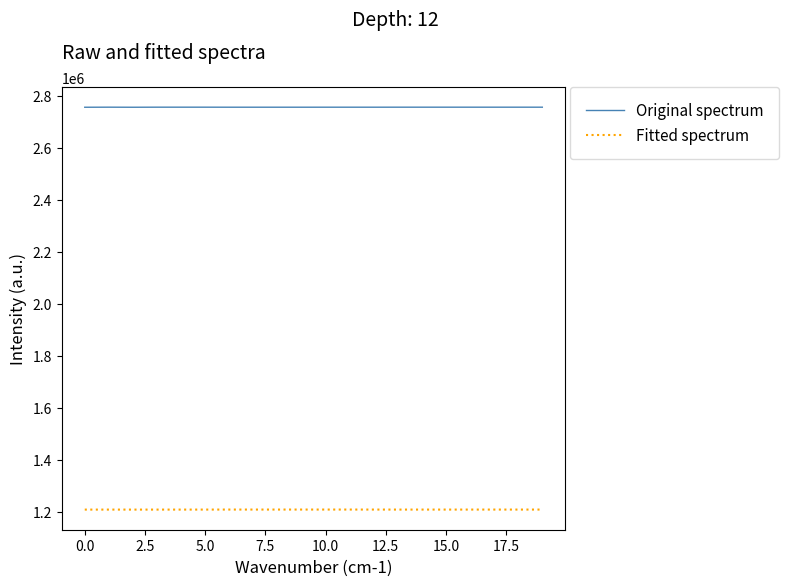

True or false: Fitted spectrum and Original spectrum cross at least once.

False